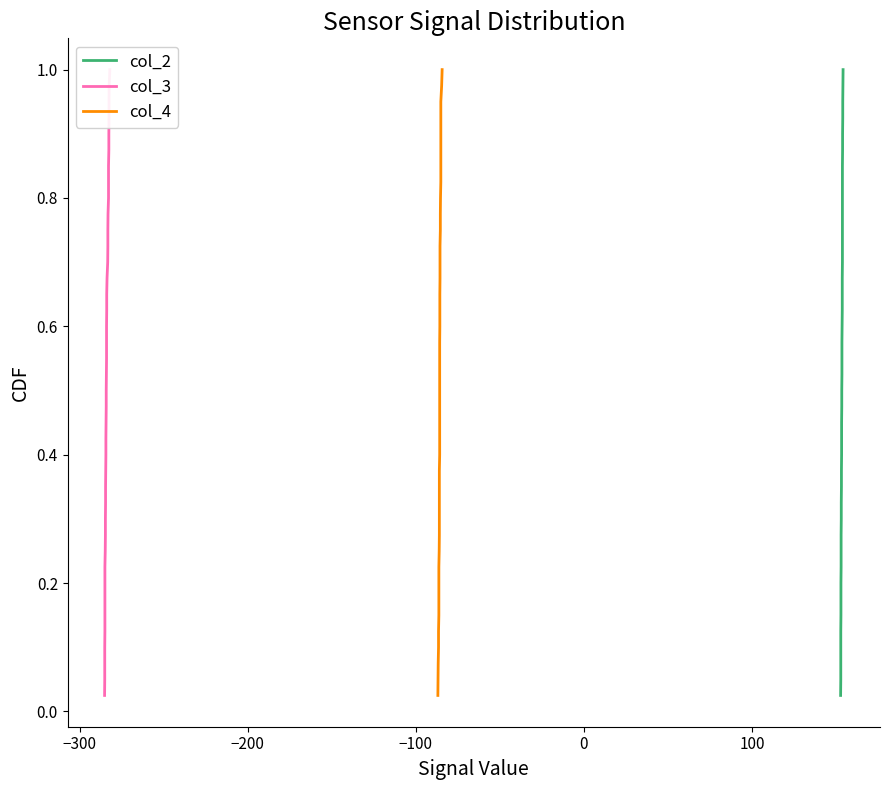

What are all the series names shown in the legend?

col_2, col_3, col_4